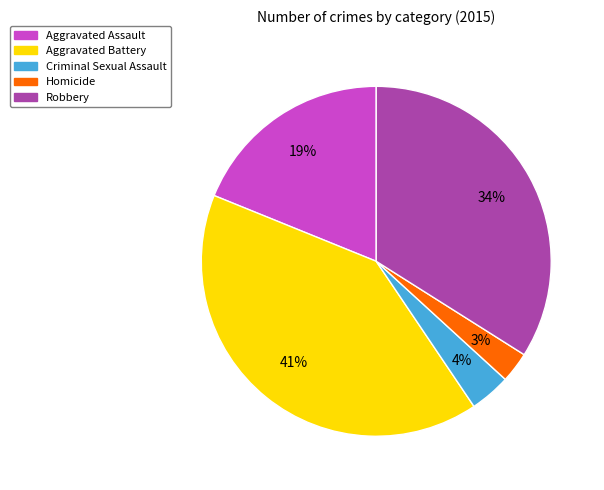

Is Criminal Sexual Assault the majority of the pie?

No